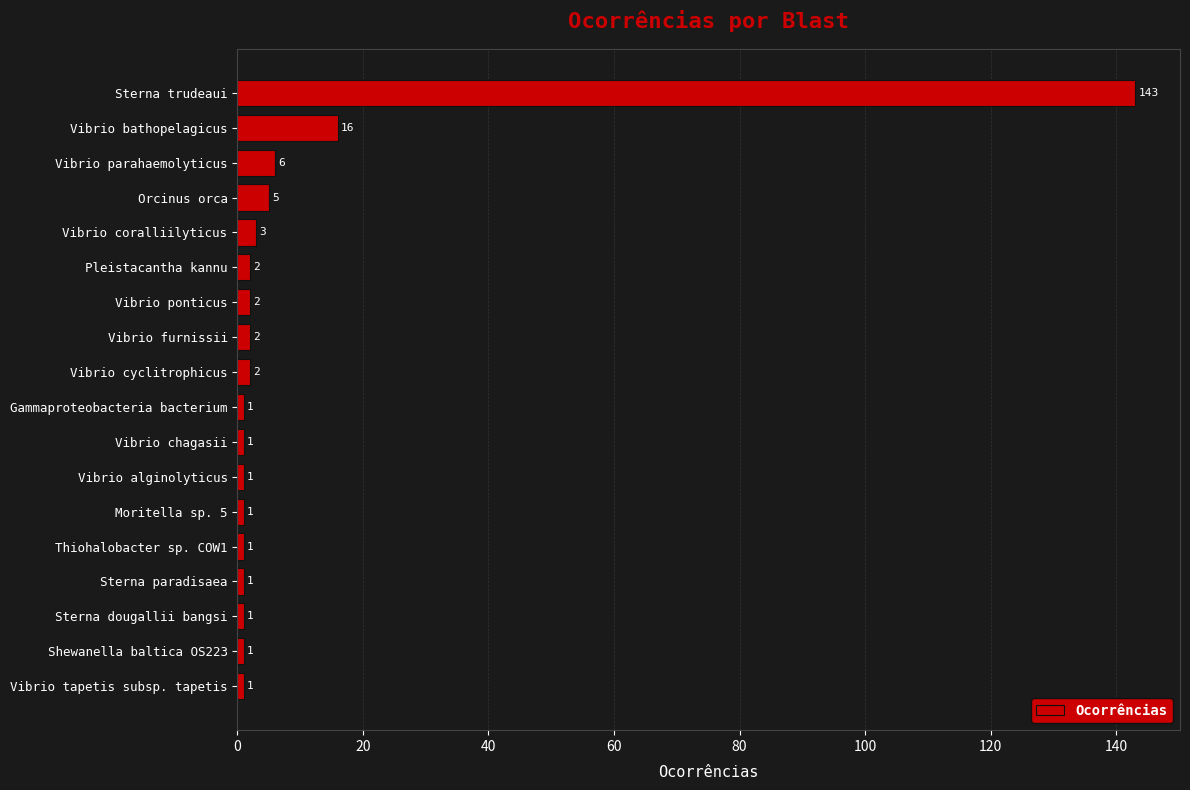

What position from the top is Pleistacantha kannu?

6